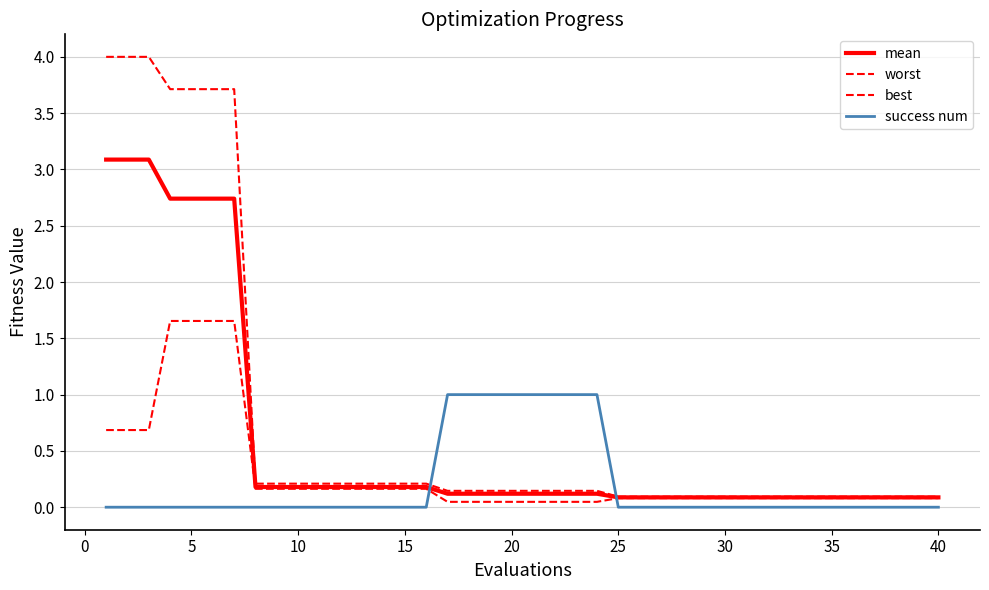

True or false: success num has more than 0 interior local peaks.

False